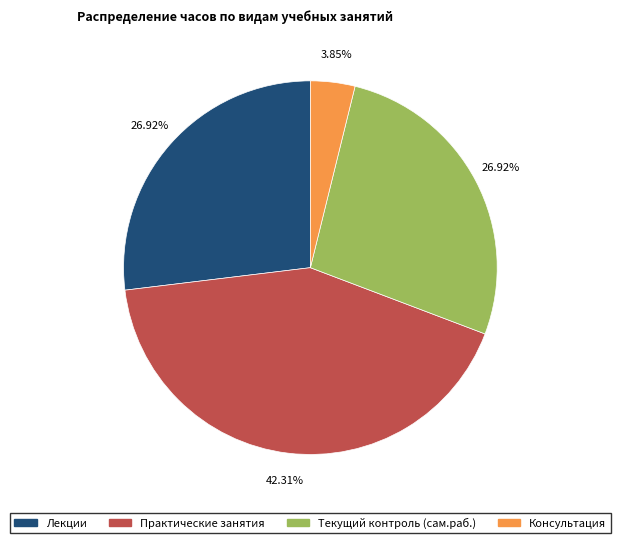

Does Текущий контроль (сам.раб.) represent more than half of the total?

No